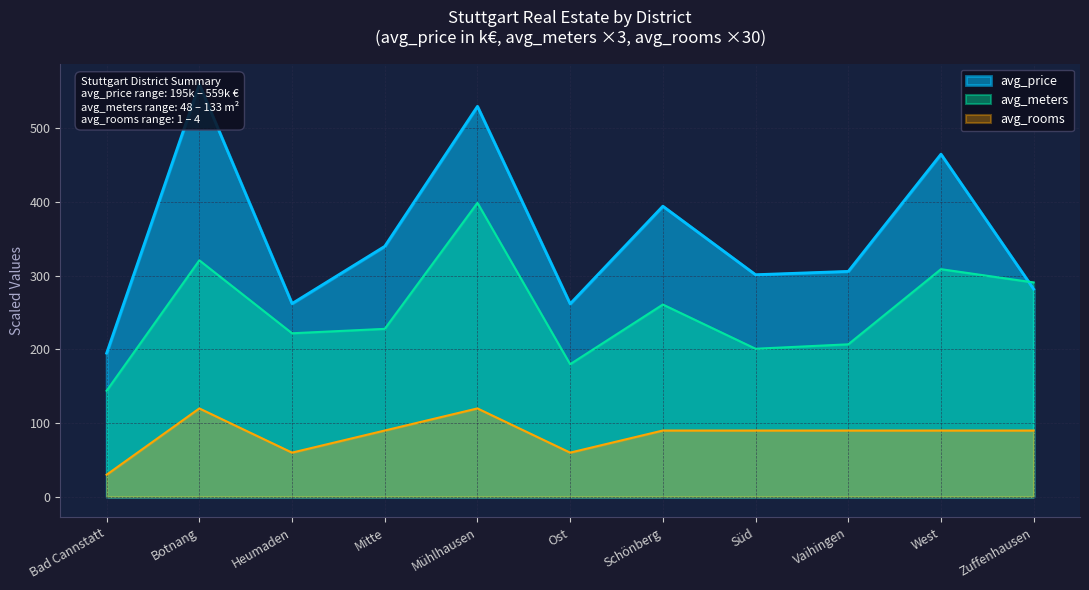

Rank the categories by avg_price value from highest to lowest.

Botnang, Mühlhausen, West, Schönberg, Mitte, Vaihingen, Süd, Zuffenhausen, Heumaden, Ost, Bad Cannstatt